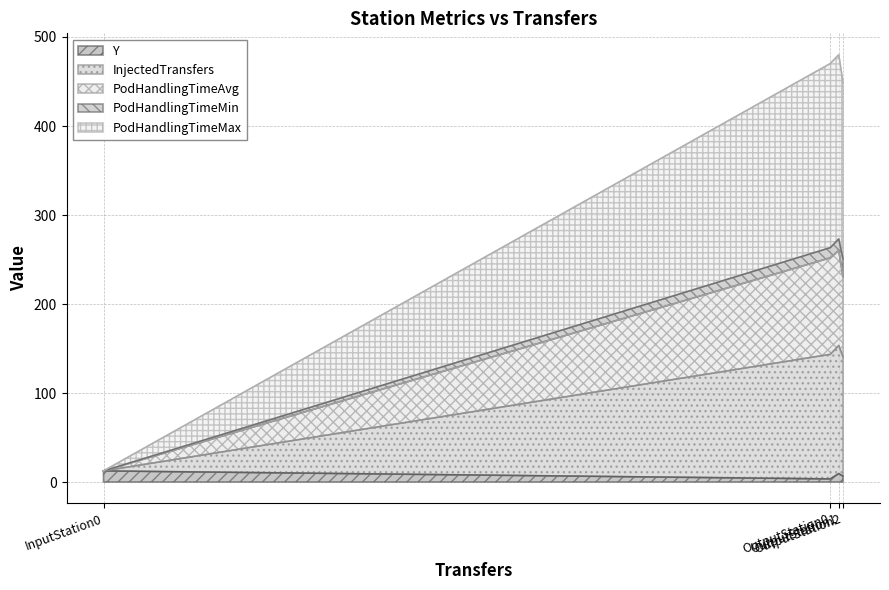

What are all the series names shown in the legend?

Y, InjectedTransfers, PodHandlingTimeAvg, PodHandlingTimeMin, PodHandlingTimeMax